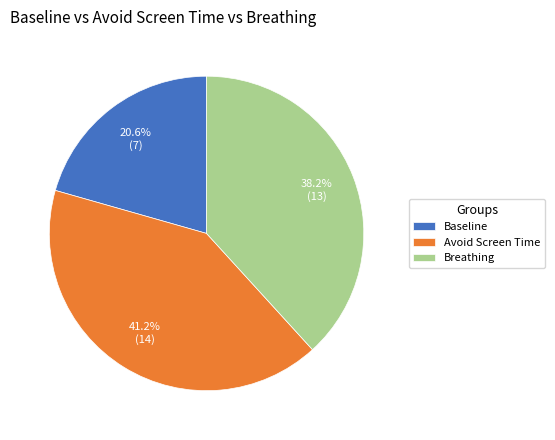

Count the number of slices in the pie.

3